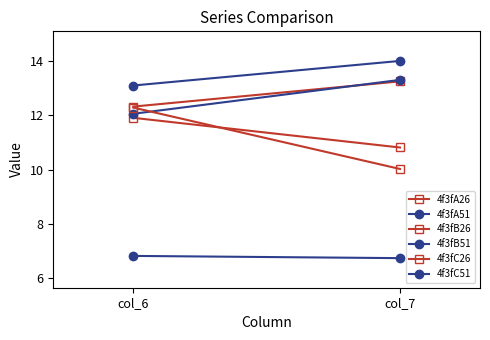

How many data points in 4f3fA26 are less than 13?

1